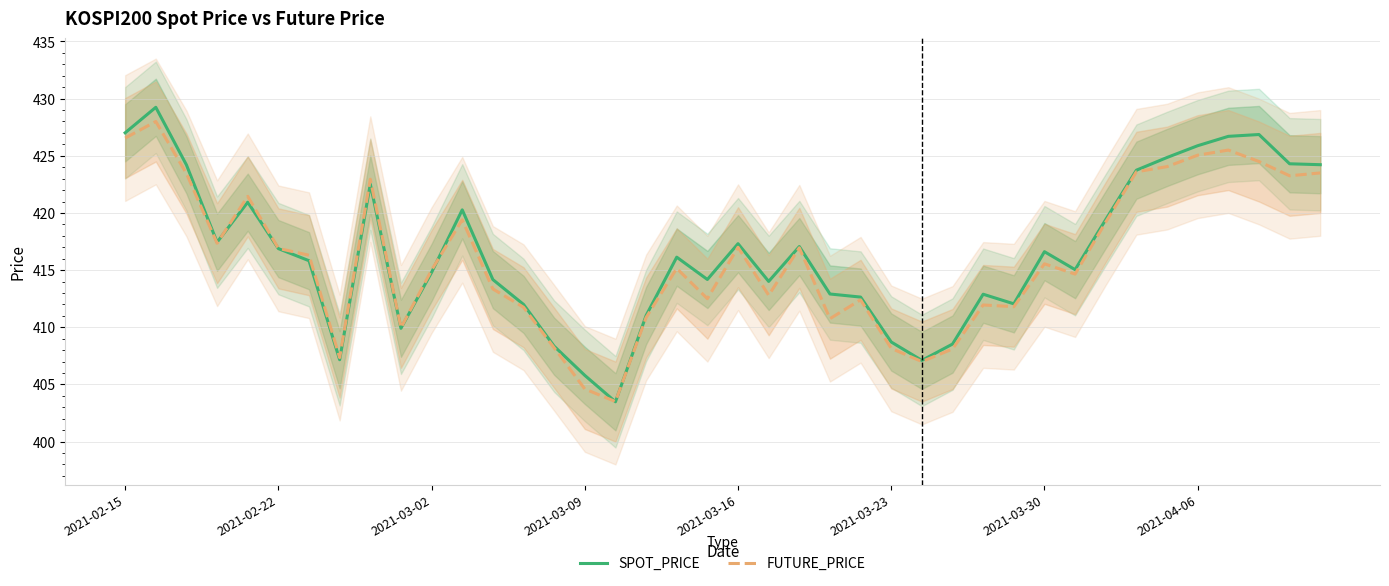

True or false: FUTURE_PRICE has a value of 663.6 at 17.

False